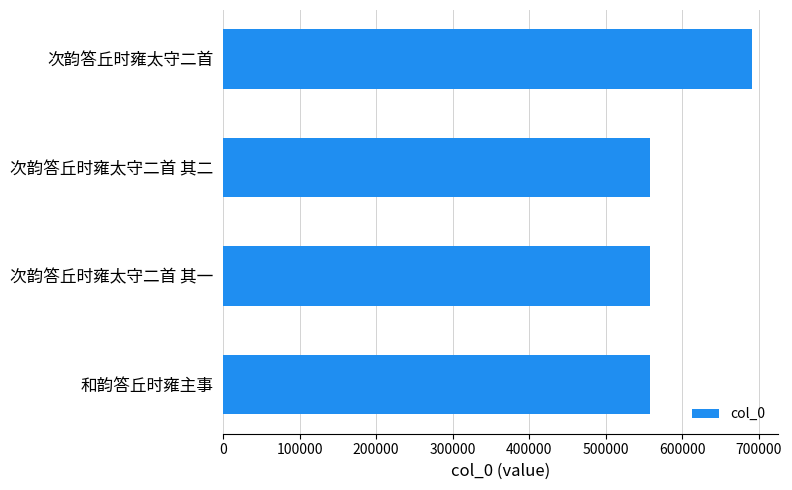

What is the difference between the values at 次韵答丘时雍太守二首 and 和韵答丘时雍主事?

132331